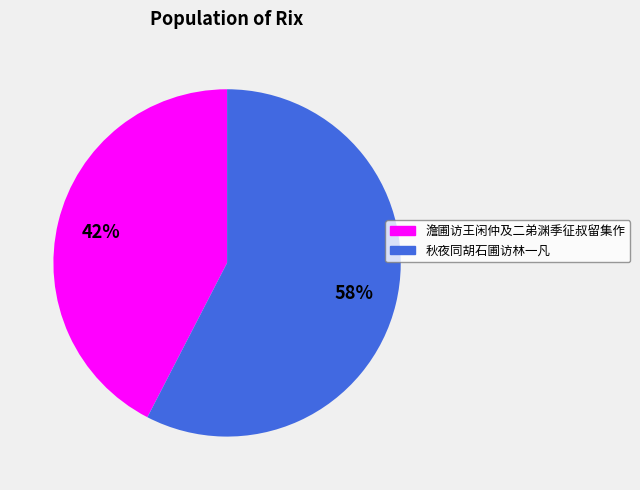

Which slice is the largest?

秋夜同胡石圃访林一凡